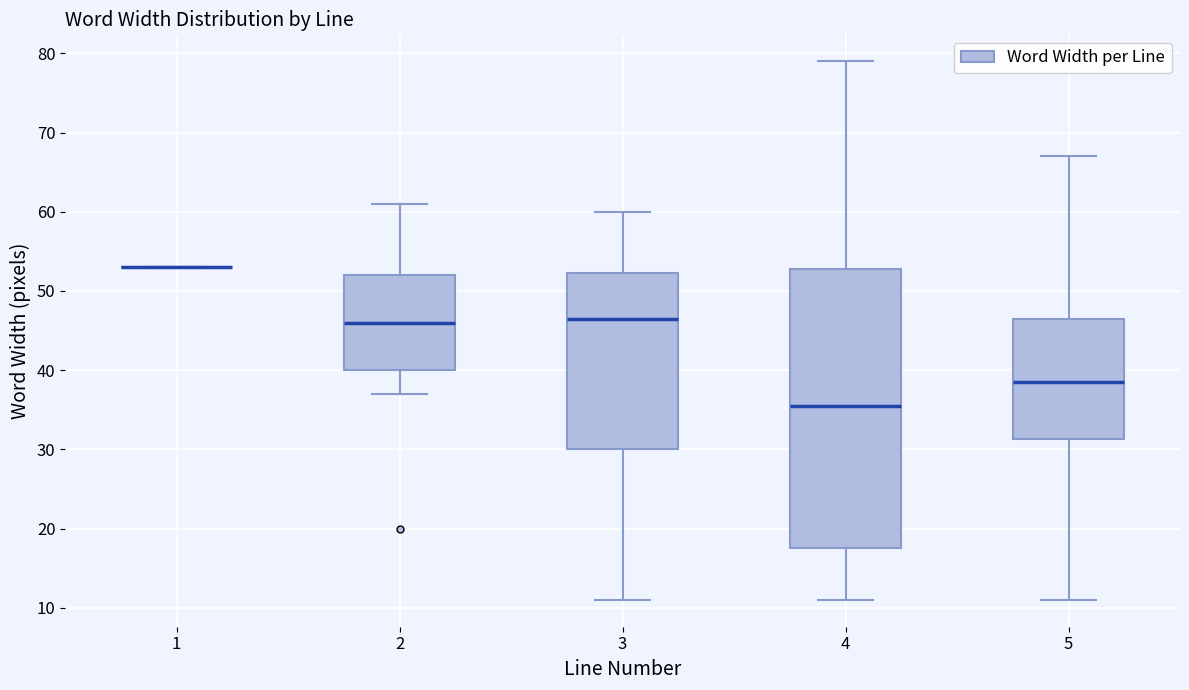

Reading left to right, read every box against the y-axis: the position of its median line, the range the box covers, and the ends of its whiskers. The values are not printed on the chart, so give them approximately, as read against the axis.

1: box collapsed to a line at 53, whiskers 53 to 53
2: median 46, box 40 to 52, whiskers 37 to 61
3: median 47, box 30 to 52, whiskers 11 to 60
4: median 36, box 18 to 53, whiskers 11 to 79
5: median 39, box 31 to 47, whiskers 11 to 67